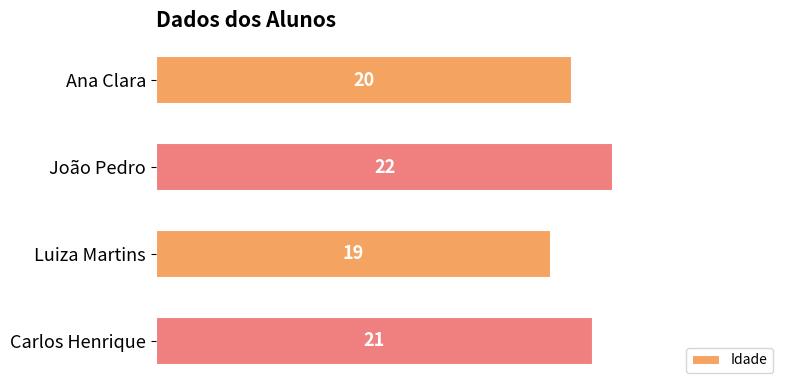

How many data points are less than 21?

2